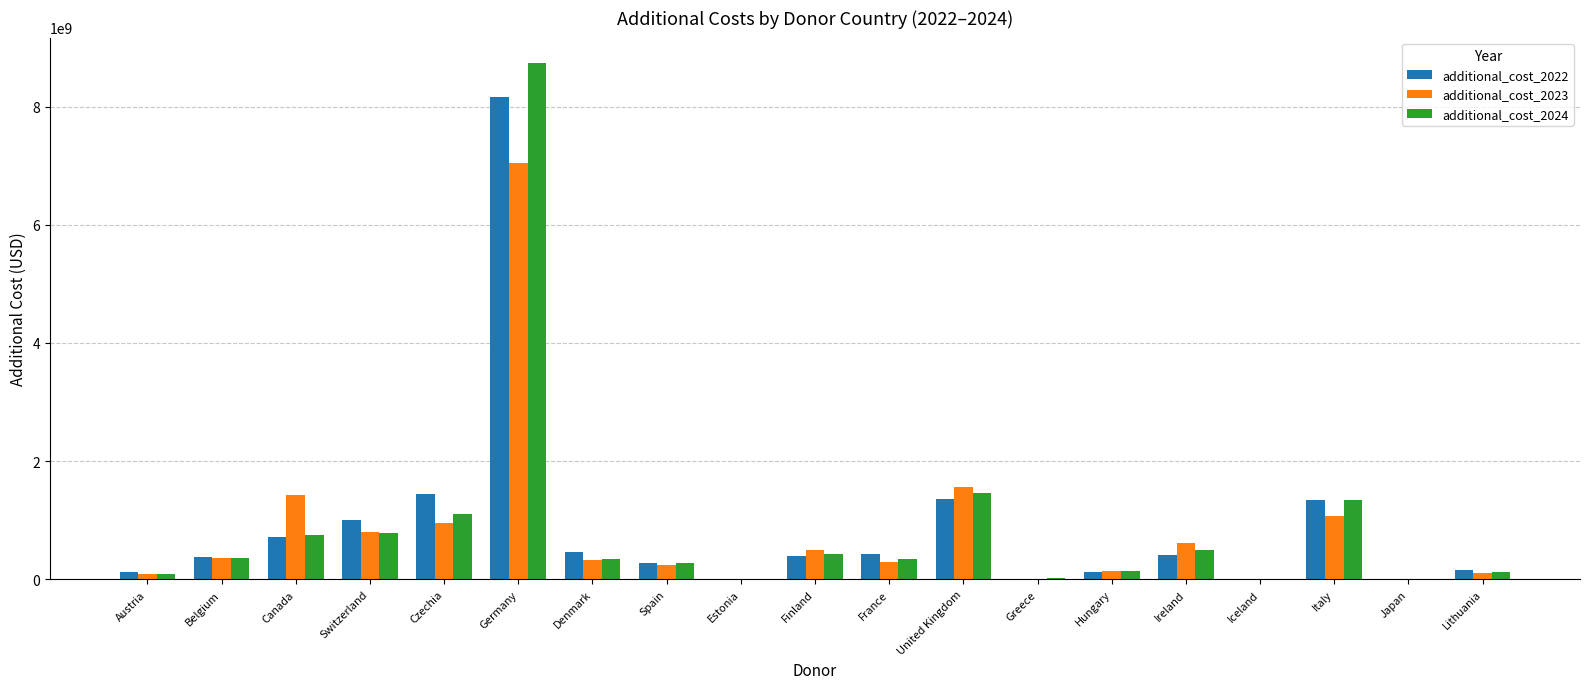

Which series changed the most between Finland and Italy?

additional_cost_2022